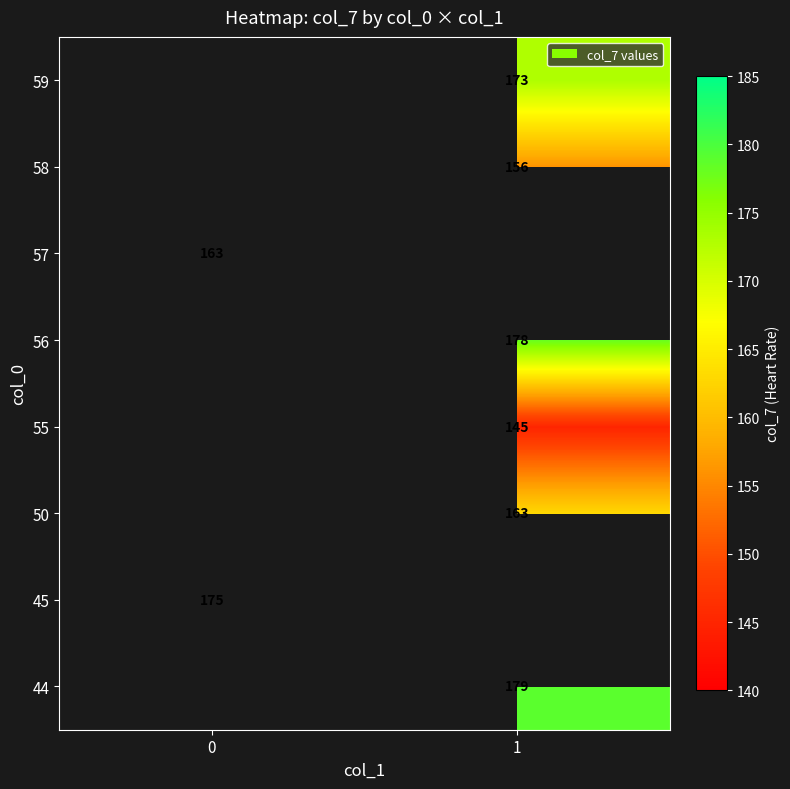

What is the greatest value displayed?

179.0